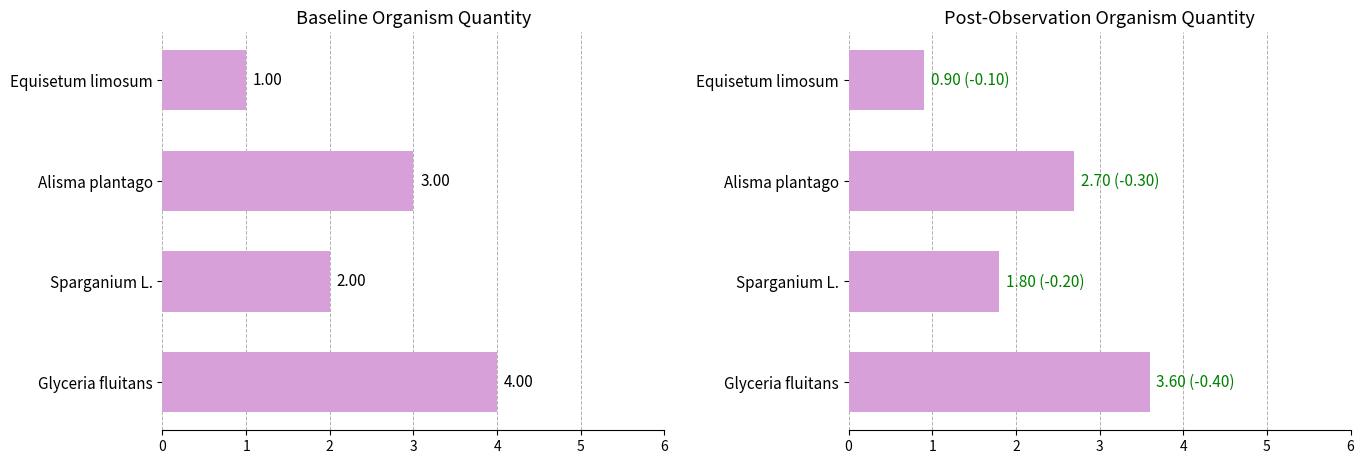

What is the value of the organismQuantity bar at the 1st from the left?

4.0